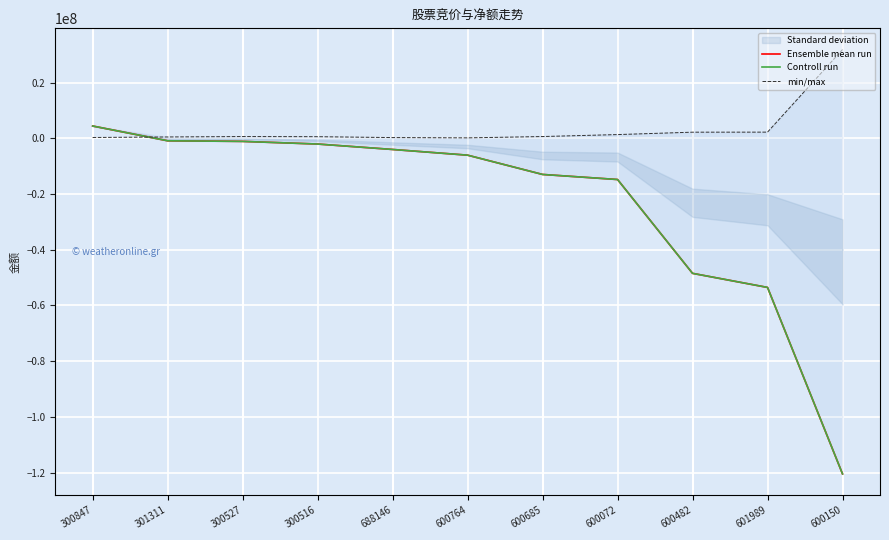

In min/max, how many points are higher than both neighbors (excluding endpoints)?

1